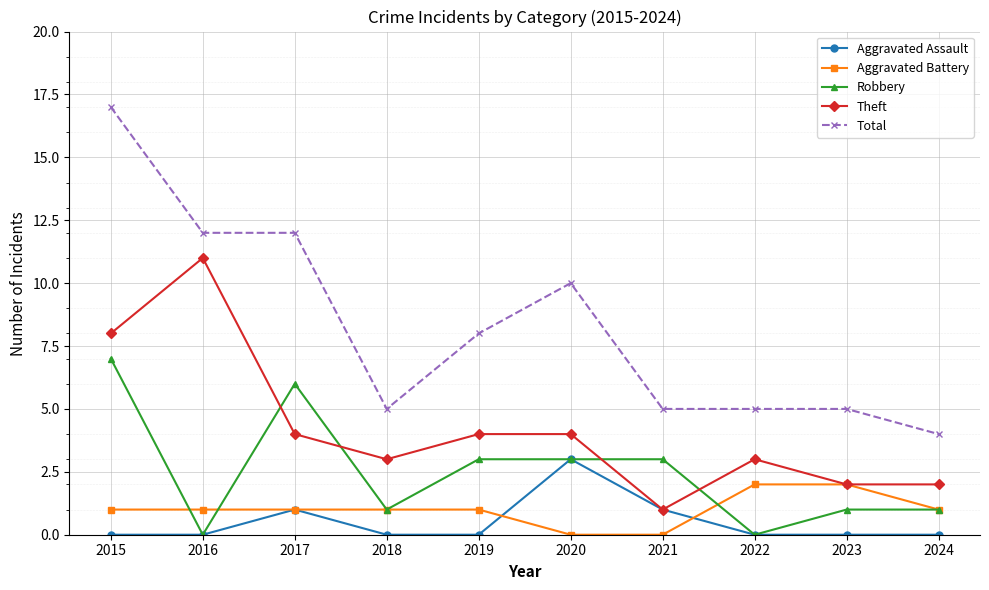

Which series has the widest spread of values?

Total